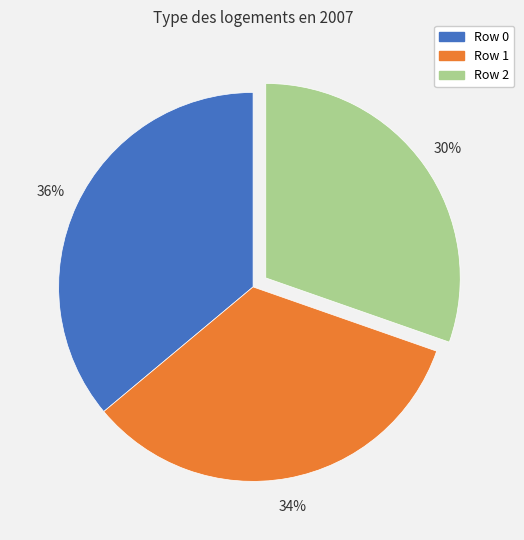

To the nearest percent, what is the average slice percentage?

33%